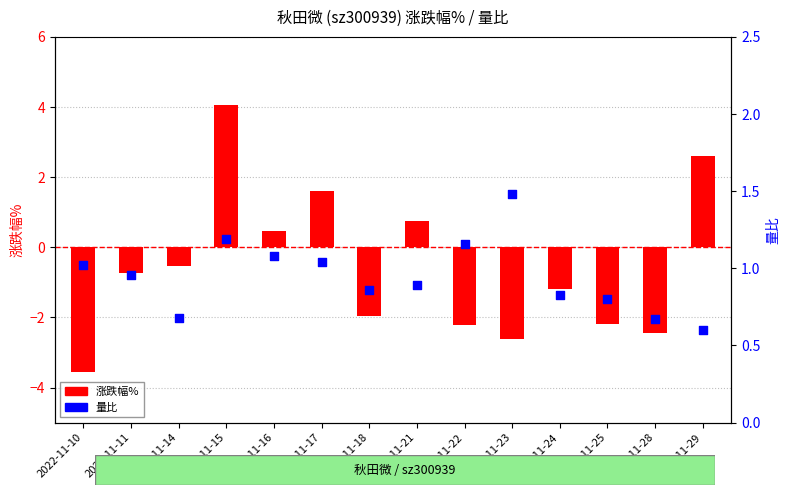

Which series contains the lowest Y value?

涨跌幅%